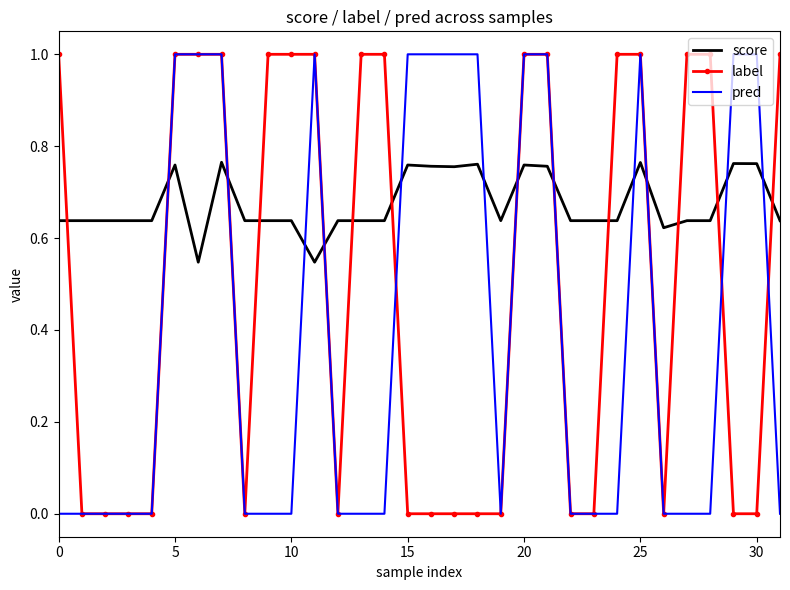

What is the greatest value displayed?

1.0